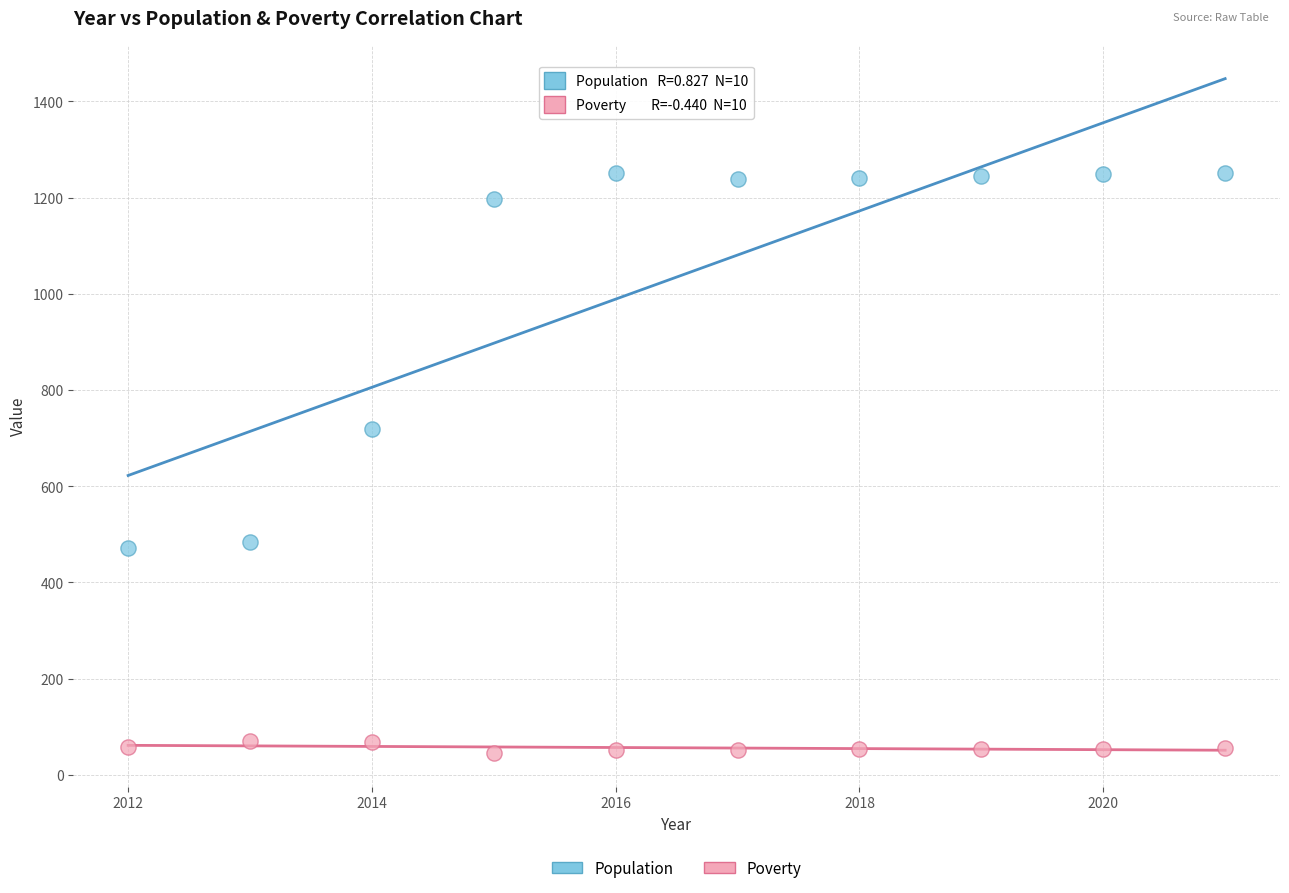

Across all data points, what is the range of Y values (max minus min)?

1207